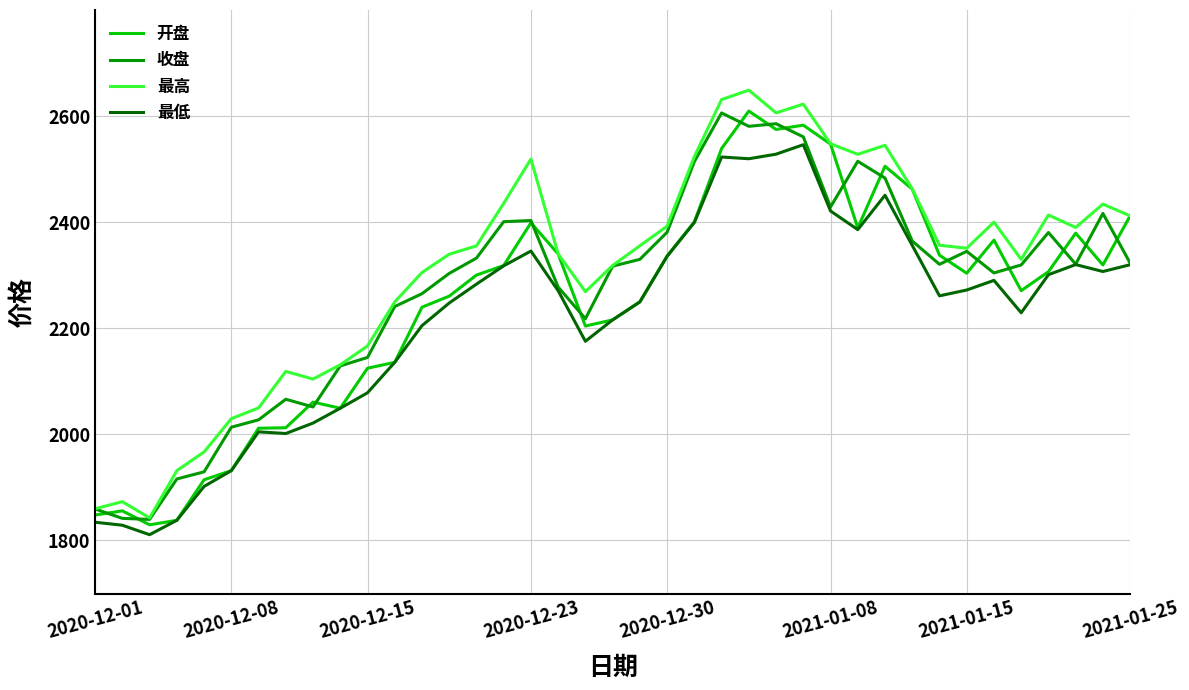

Which series has the largest range (max minus min)?

最高